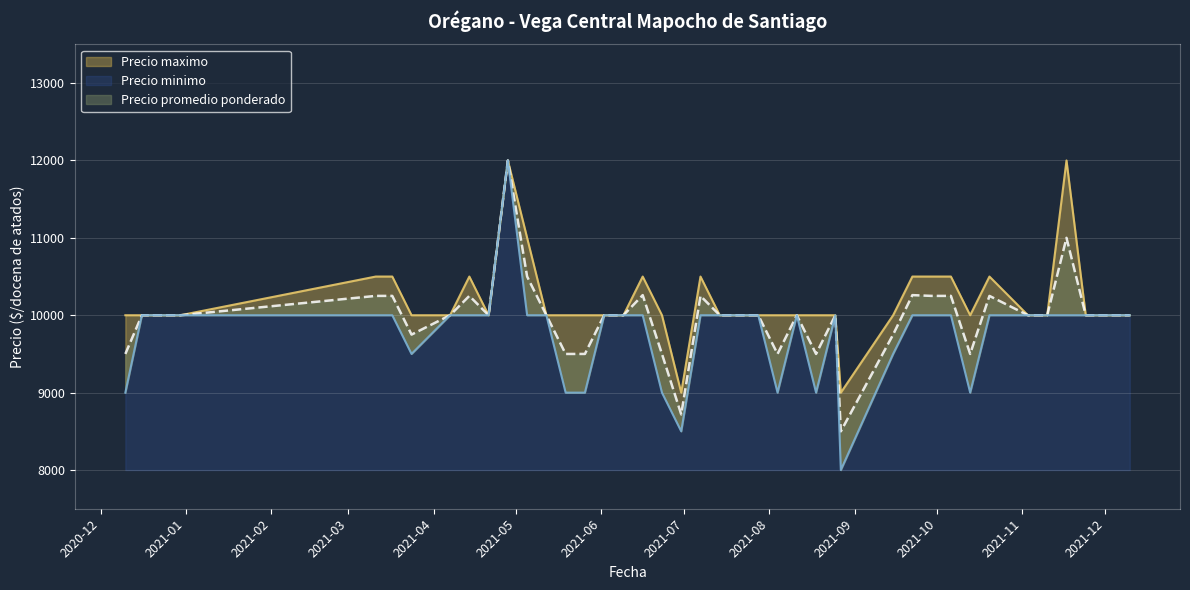

How many values in the Precio minimo series exceed 10000?

1